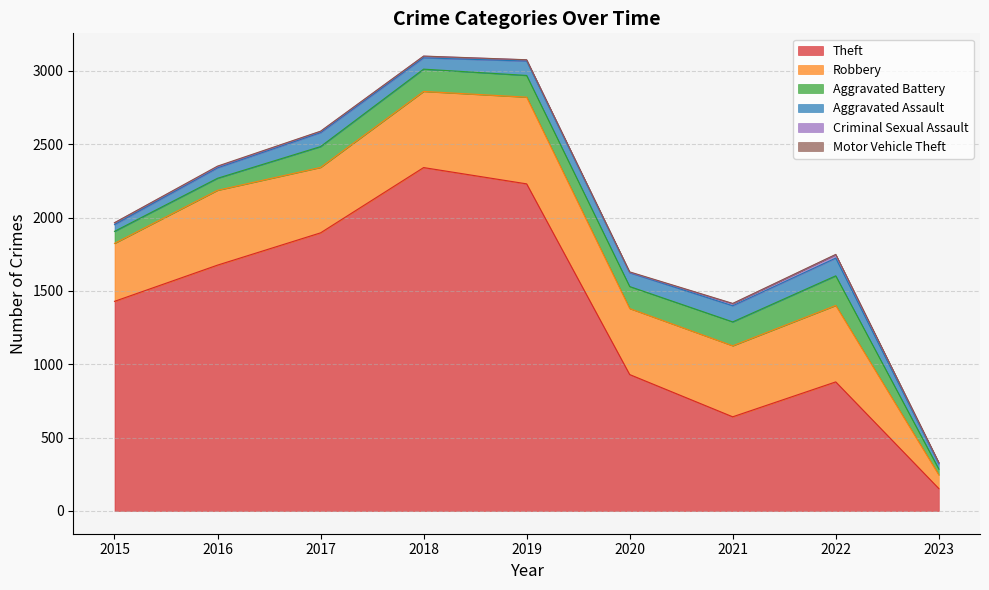

What is the sum of all Robbery values?

4009